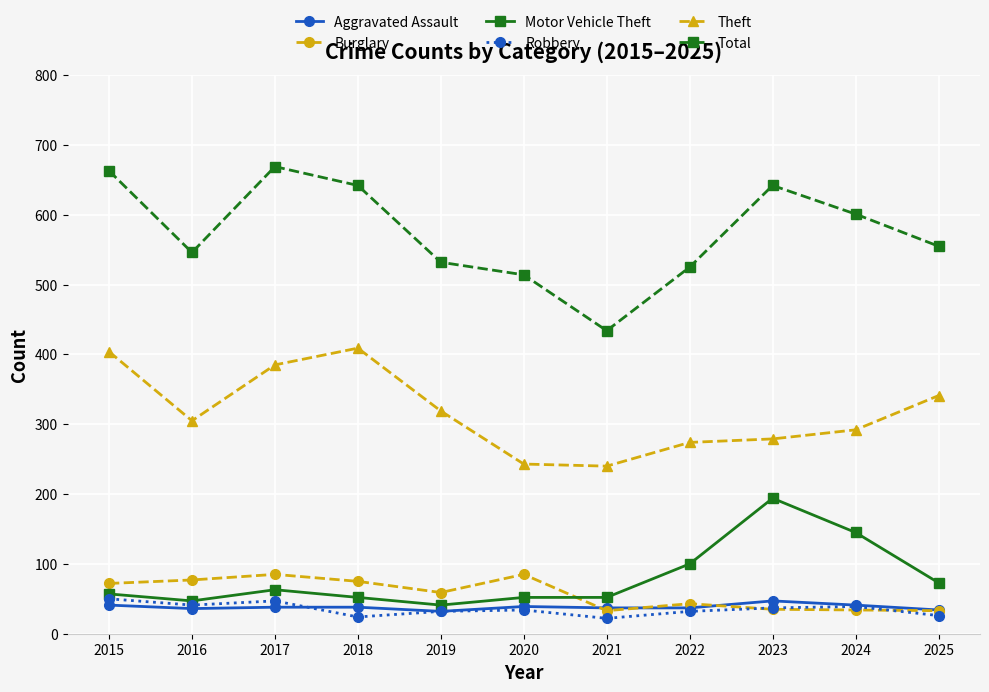

Between which two adjacent categories do Motor Vehicle Theft and Burglary first intersect?

2020 and 2021